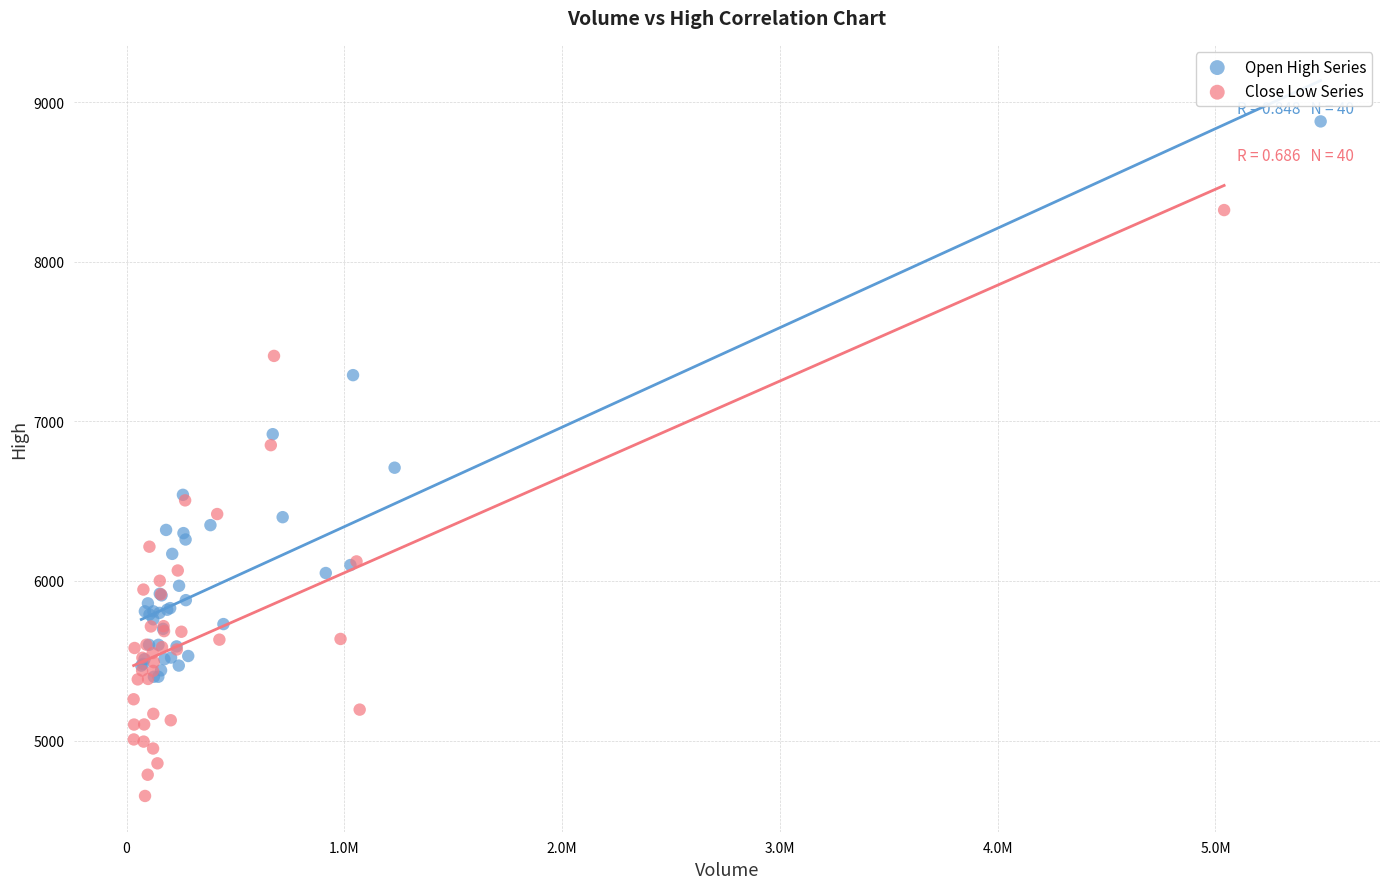

Which series has the widest spread of Y values?

Close Low Series